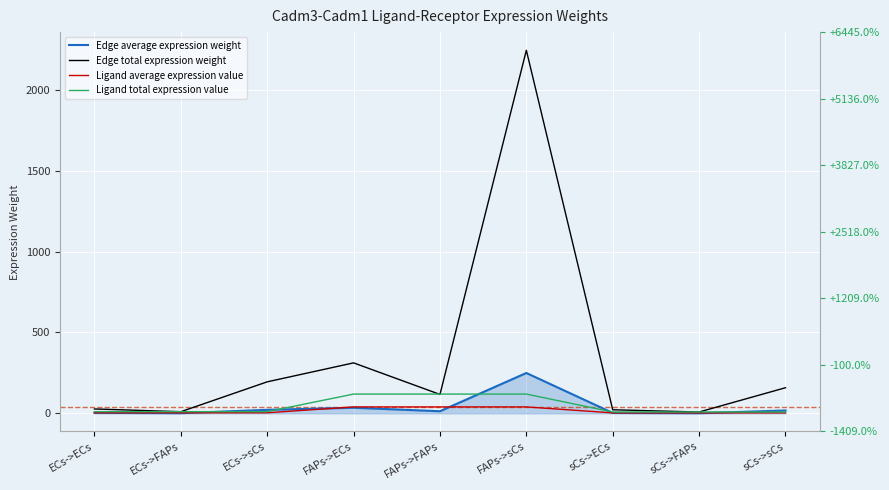

Reading left to right, what are all the values shown in this chart?

Edge average expression weight: 3.0	1.1	21.6	34.7	13.0	249.4	2.4	0.9	17.6
Edge total expression weight: 27.1	10.1	194.8	312.0	116.9	2244.6	22.0	8.2	158.3
Ligand average expression value: 3.4	3.4	3.4	39.7	39.7	39.7	2.8	2.8	2.8
Ligand total expression value: 10.3	10.3	10.3	119.1	119.1	119.1	8.4	8.4	8.4